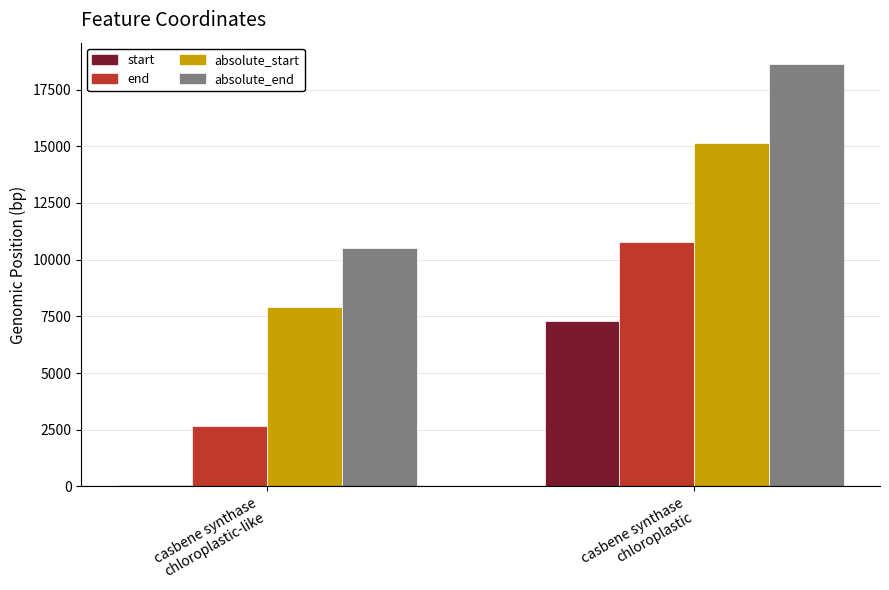

List the series in order of their peak value, highest first.

absolute_end, absolute_start, end, start